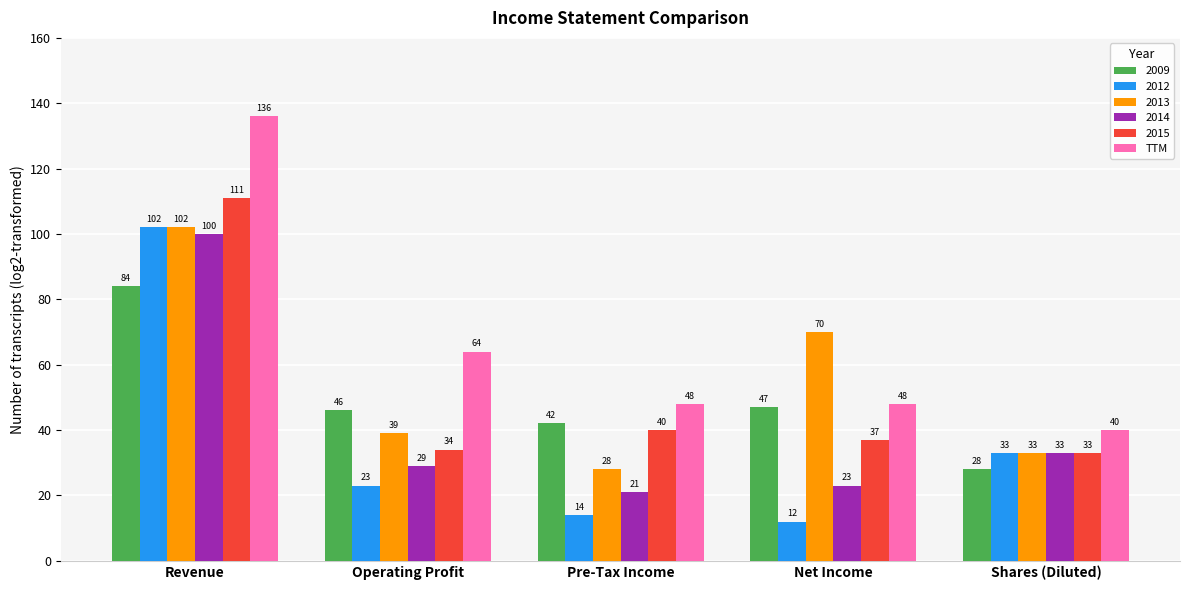

Reading left to right, extract all data points from this chart.

2009: 84	46	42	47	28
2012: 102	23	14	12	33
2013: 102	39	28	70	33
2014: 100	29	21	23	33
2015: 111	34	40	37	33
TTM: 136	64	48	48	40